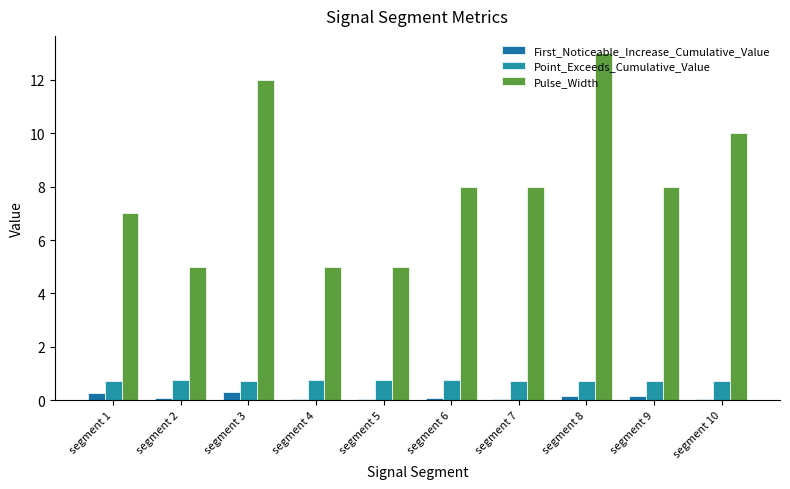

Which series has the largest range (max minus min)?

Pulse_Width